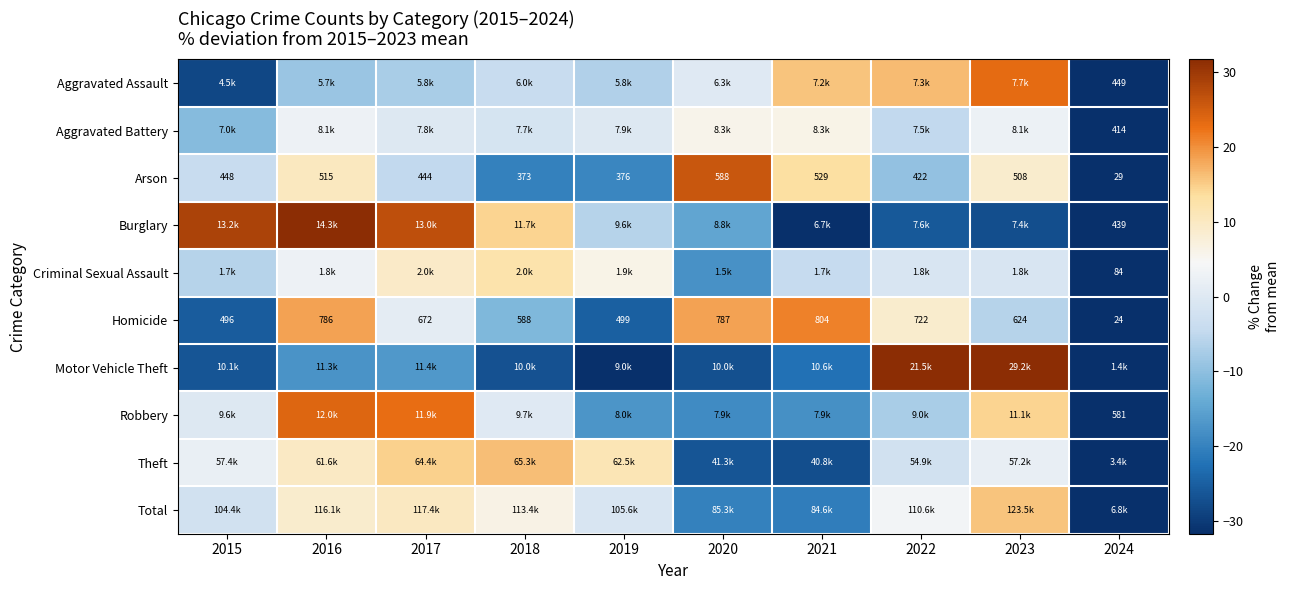

What is the minimum value shown in the chart?

-96.4